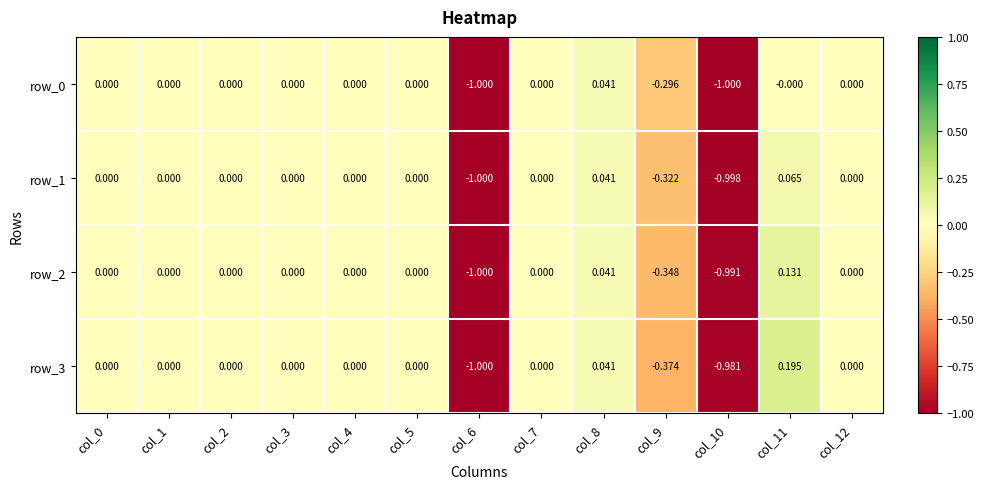

The row_2 series shows -1.0 at col_10. True or false?

True